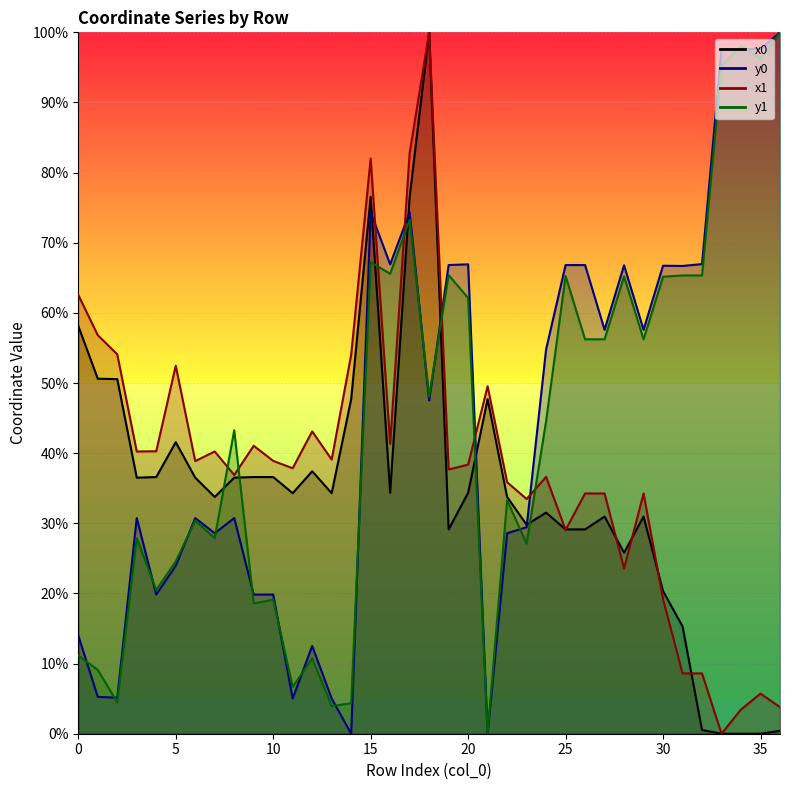

How many values in the y0 series are below 47?

18